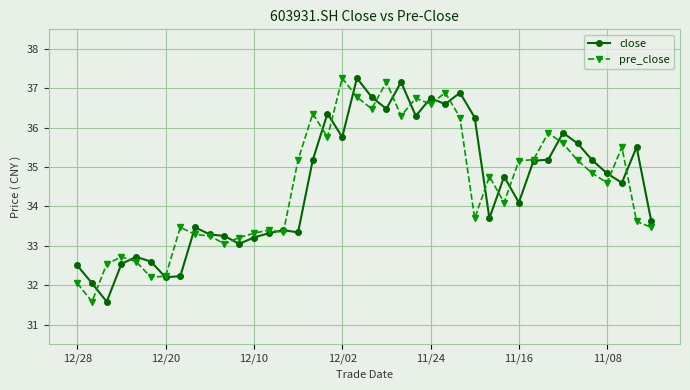

What is the greatest value displayed?

37.3